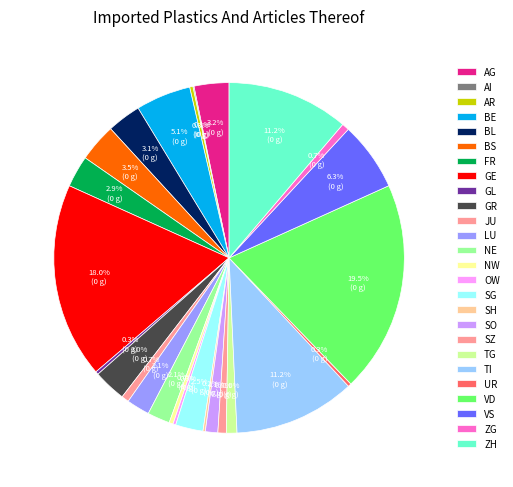

To the nearest percent, what is the difference between the largest and smallest slice percentages?

19%